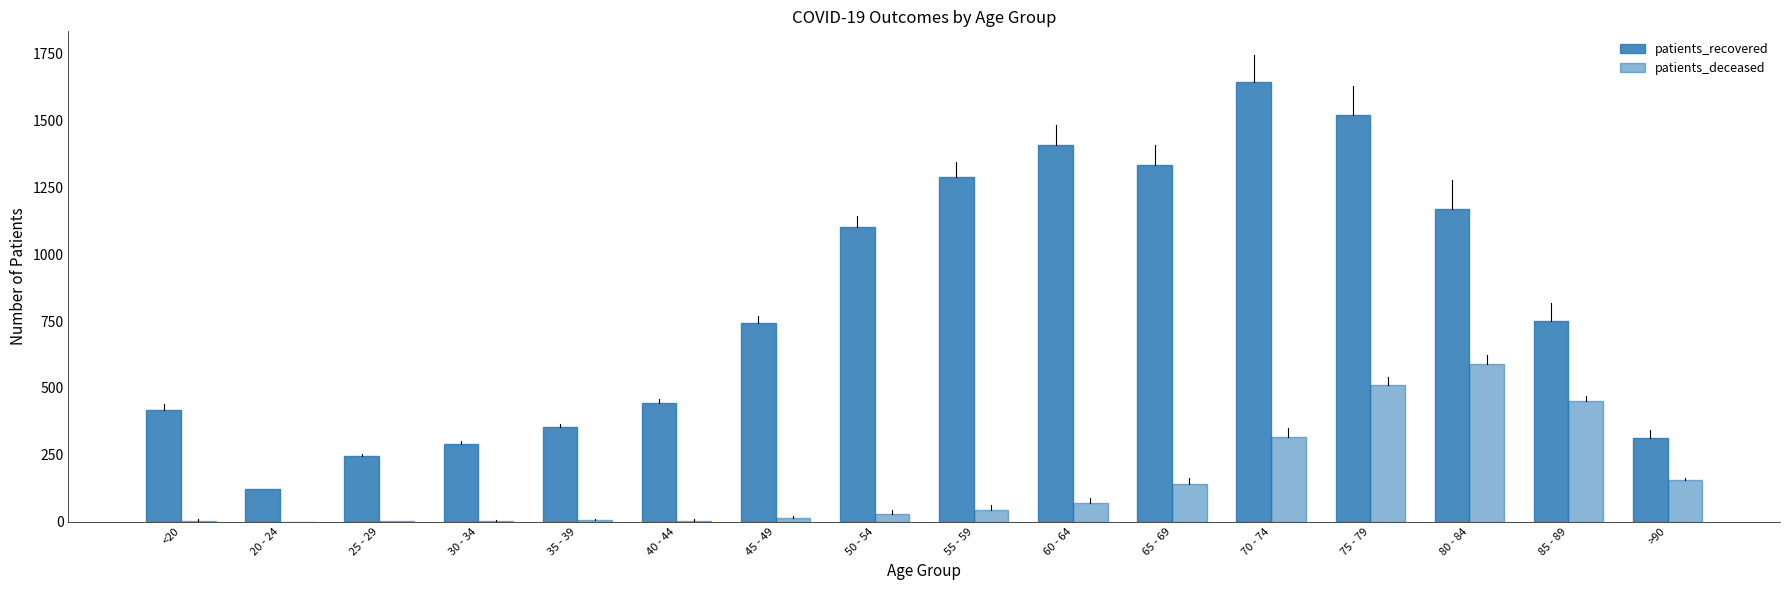

How many groups of bars are there?

16